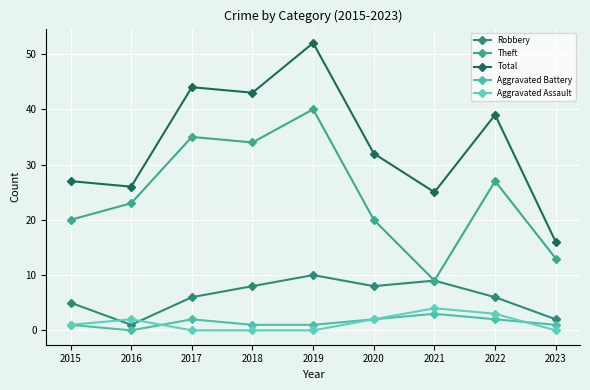

True or false: Total has more than 0 points higher than both neighbors.

True